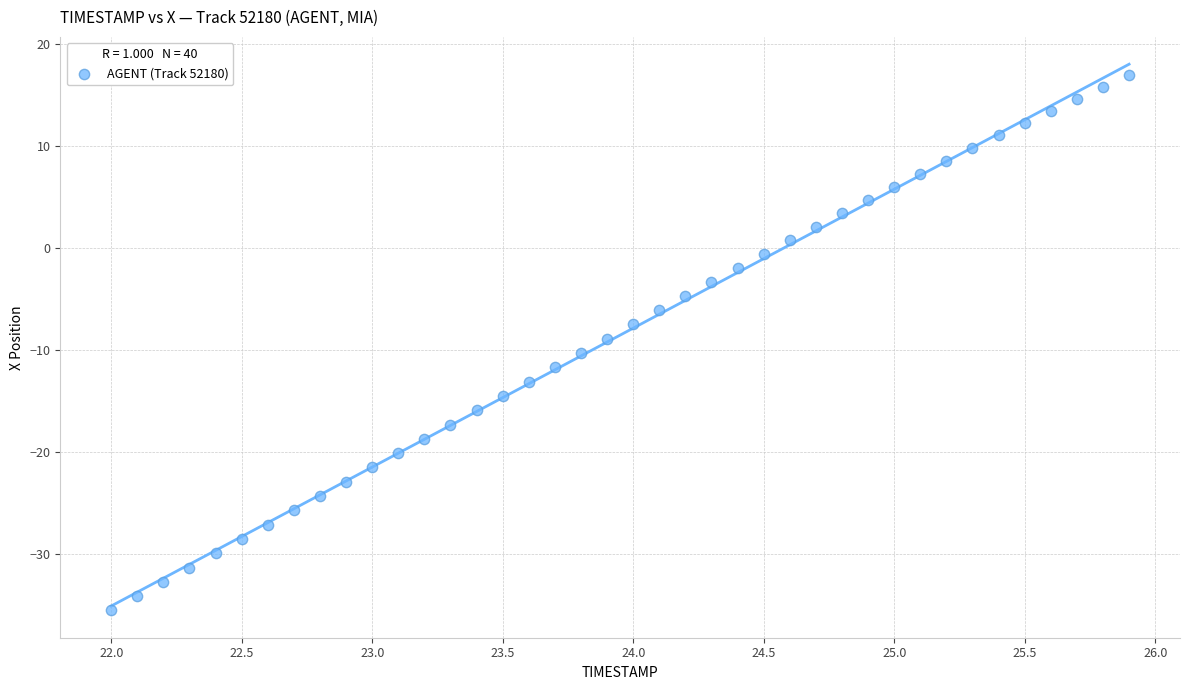

What is the range of Y values (max minus min)?

52.5